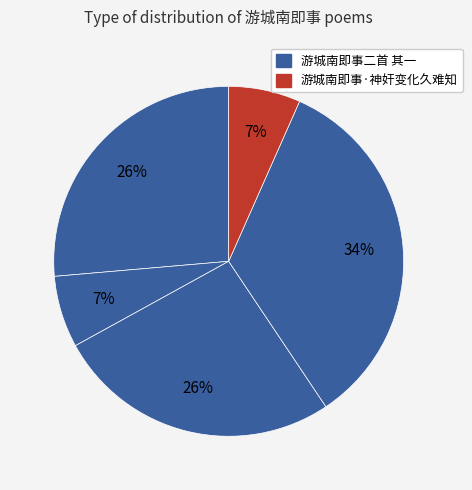

Count the number of slices in the pie.

5